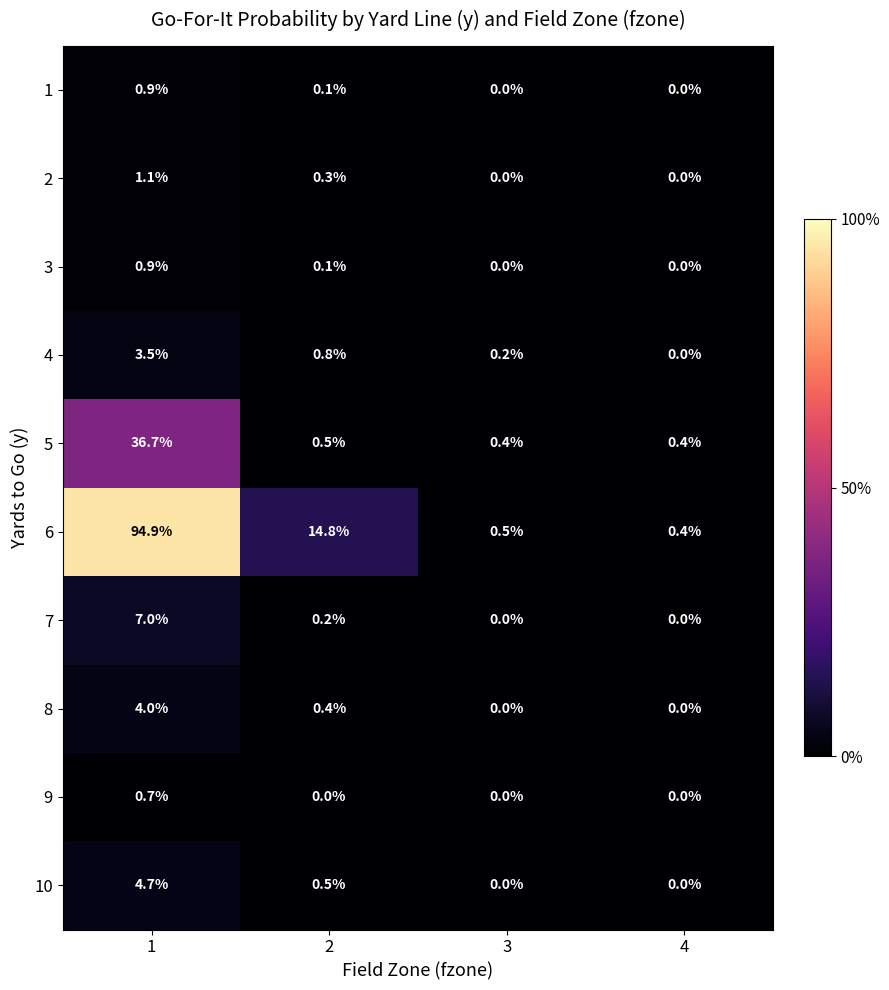

What is the difference between the maximum and minimum values in the 7 series?

7.0